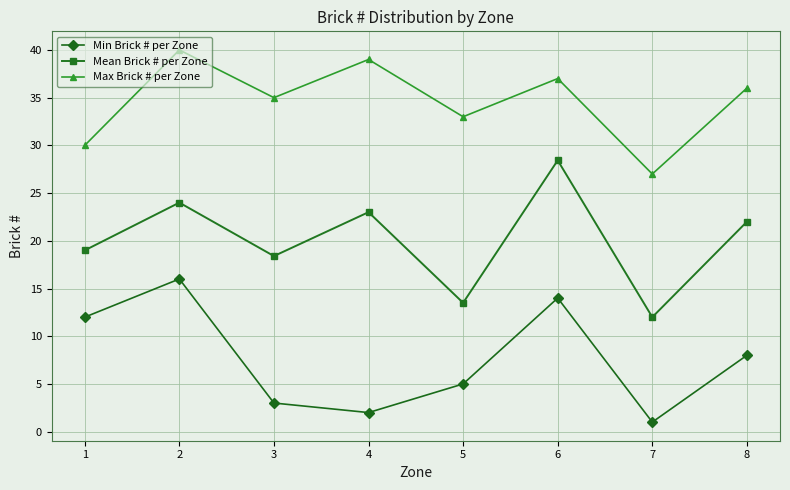

At which category does the chart reach its minimum across all series?

7